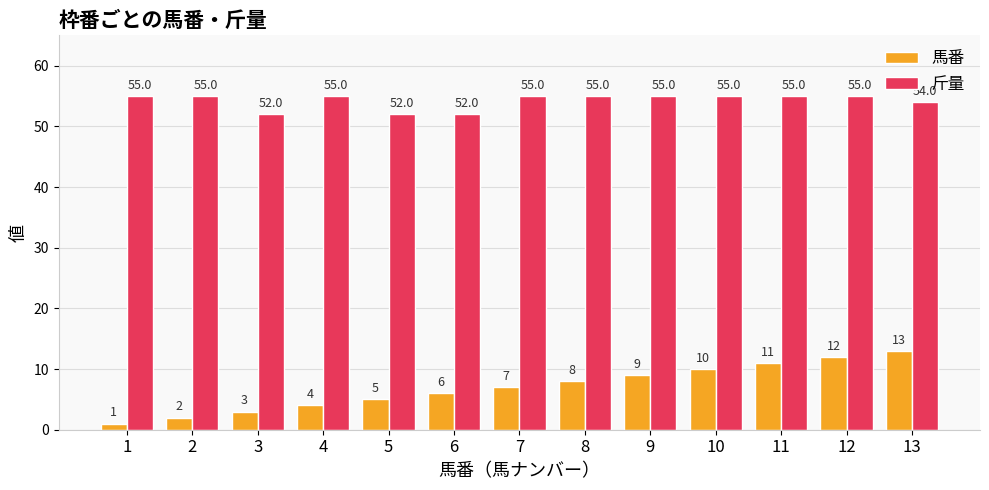

How many categories are shown in the chart?

13